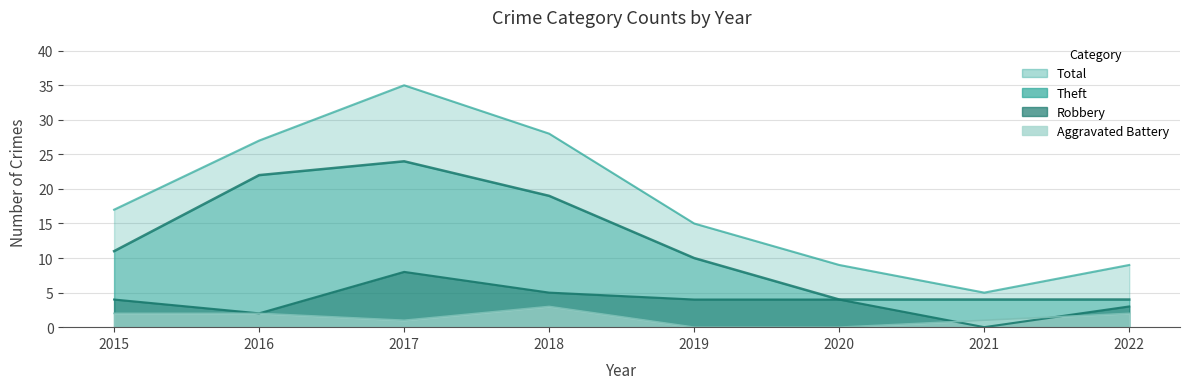

How many lines are shown in the chart?

4